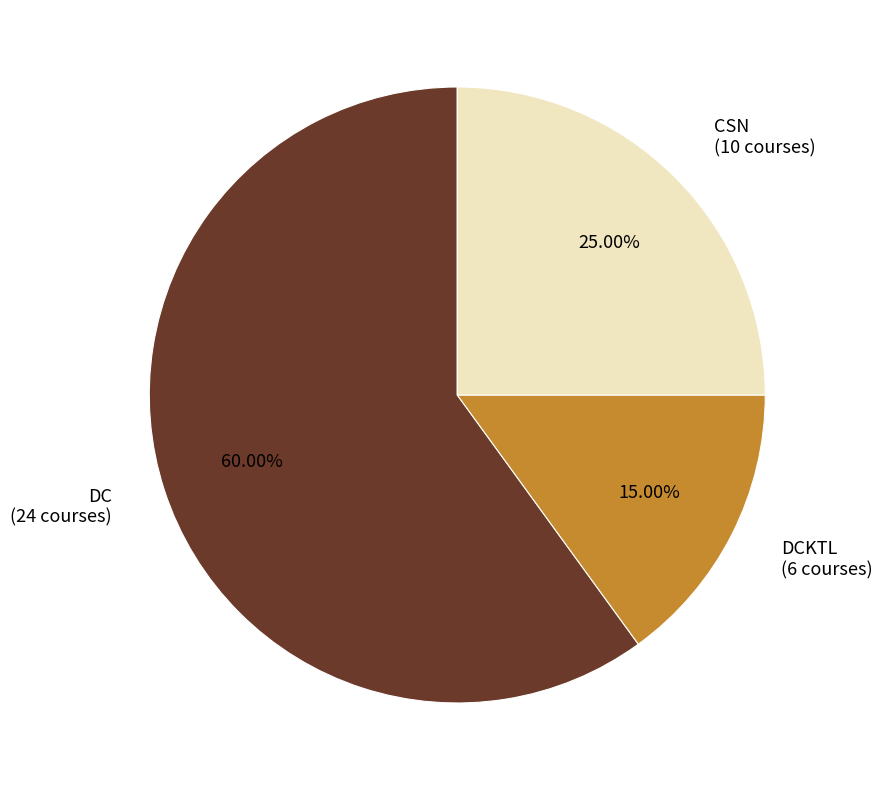

Between CSN (10 courses) and DCKTL (6 courses), which is larger?

CSN (10 courses)